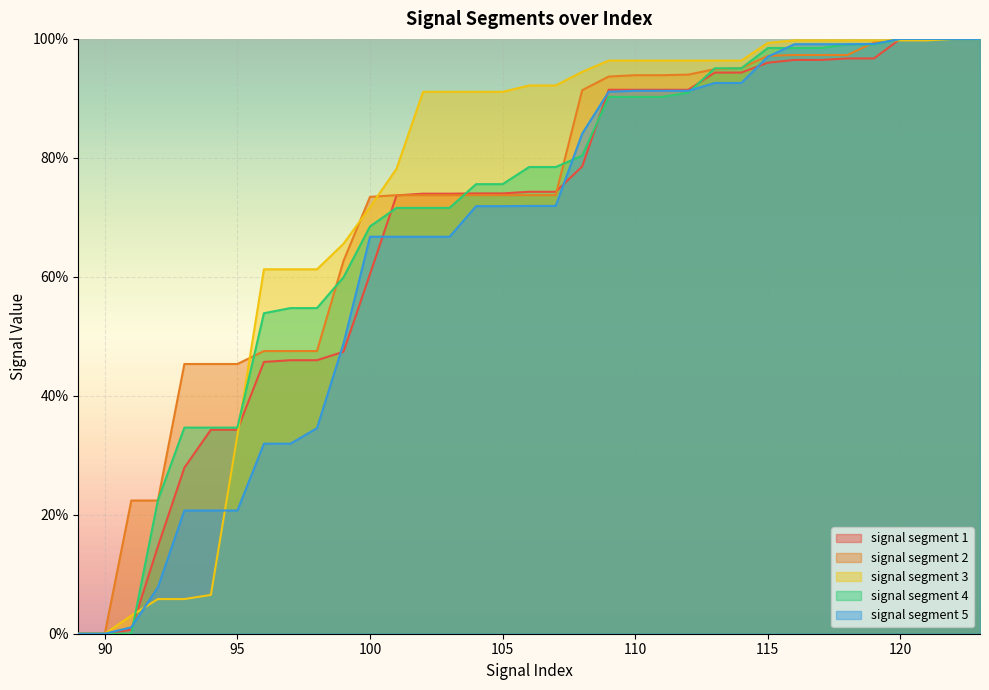

List the series in order of their overall mean, lowest first.

signal segment 5, signal segment 1, signal segment 4, signal segment 2, signal segment 3